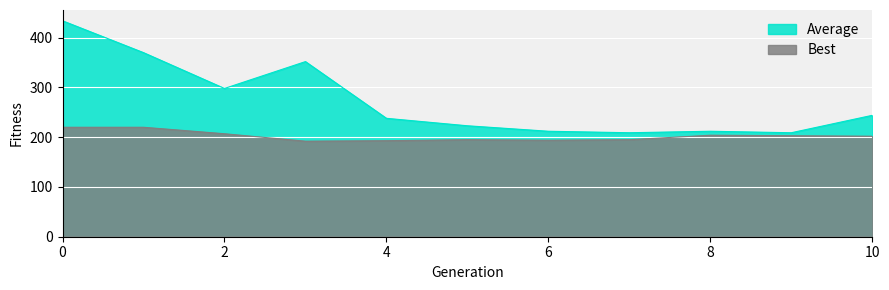

True or false: Average has a value of 209 at 9.

True